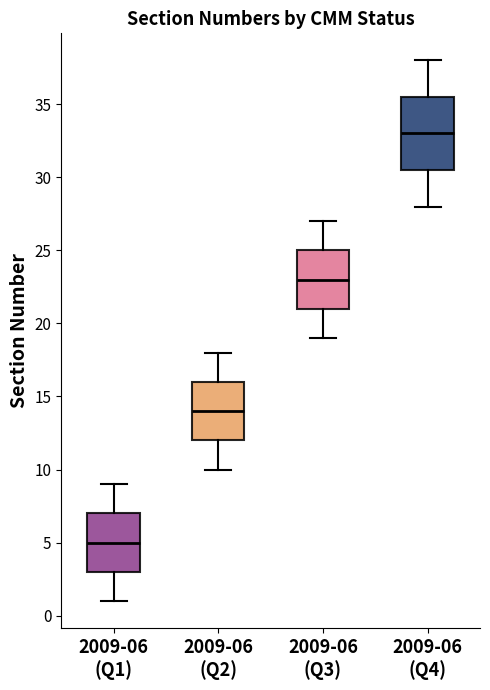

Reading left to right, read every box against the y-axis: the position of its median line, the range the box covers, and the ends of its whiskers. The values are not printed on the chart, so give them approximately, as read against the axis.

2009-06 (Q1): median 5.0, box 3.0 to 7.0, whiskers 1.0 to 9.0
2009-06 (Q2): median 14.0, box 12.0 to 16.0, whiskers 10.0 to 18.0
2009-06 (Q3): median 23.0, box 21.0 to 25.0, whiskers 19.0 to 27.0
2009-06 (Q4): median 33.0, box 30.5 to 35.5, whiskers 28.0 to 38.0